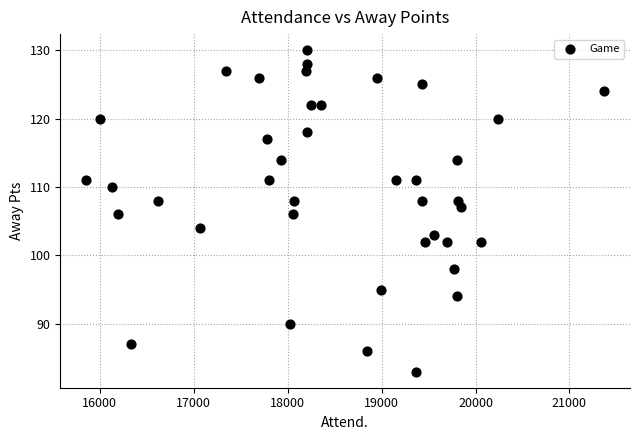

What is the range of X values (max minus min)?

5514